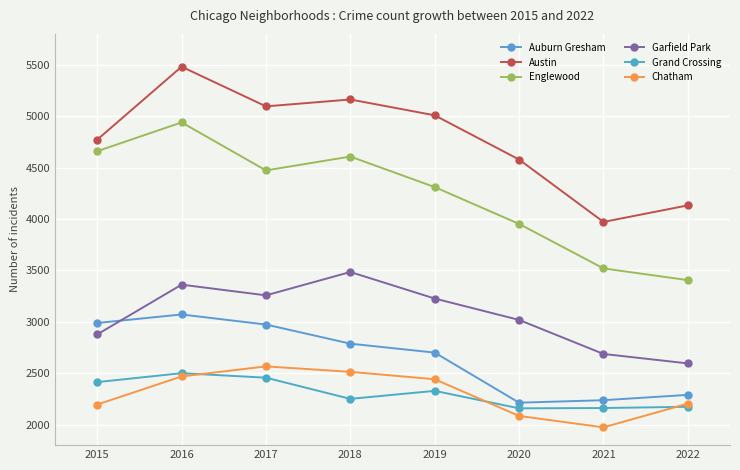

In Chatham, how many points are lower than both neighbors (excluding endpoints)?

1